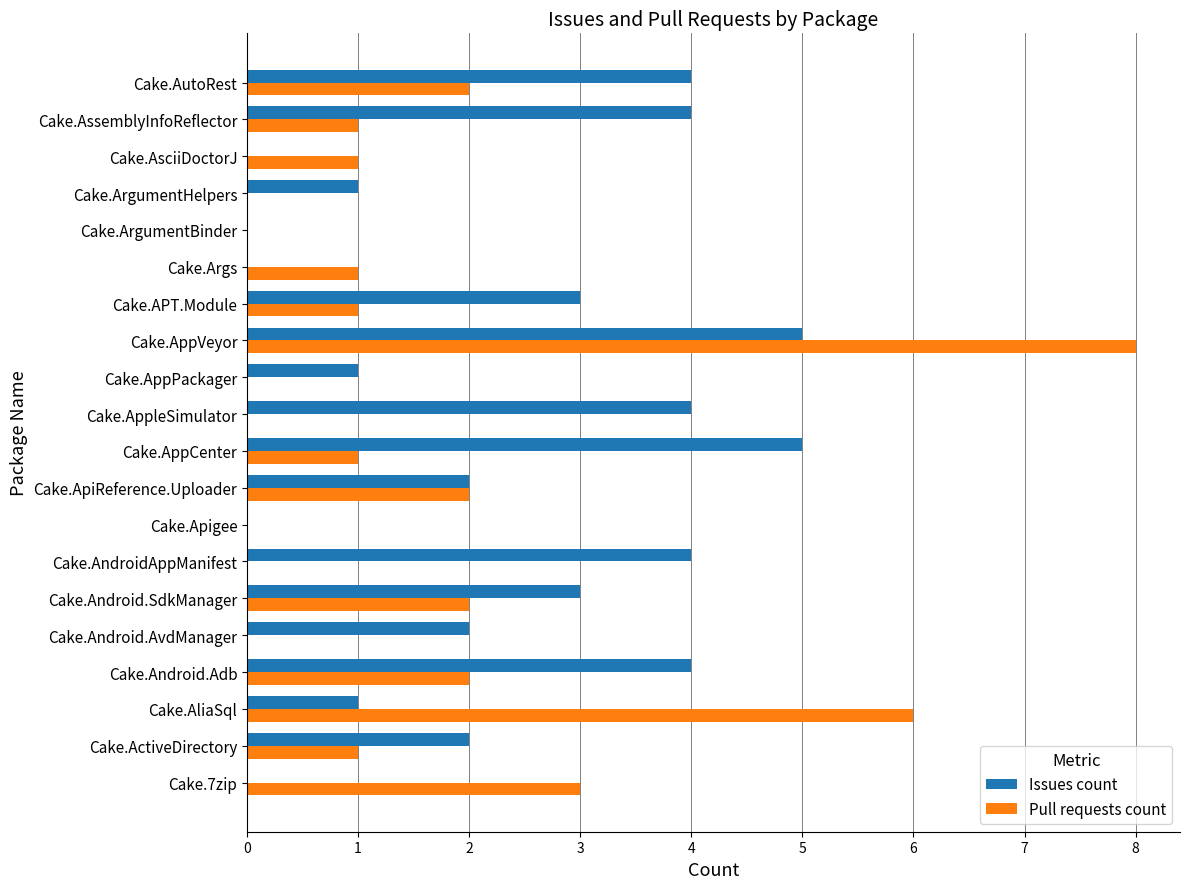

True or false: Issues count has a value of 1 at Cake.APT.Module.

False